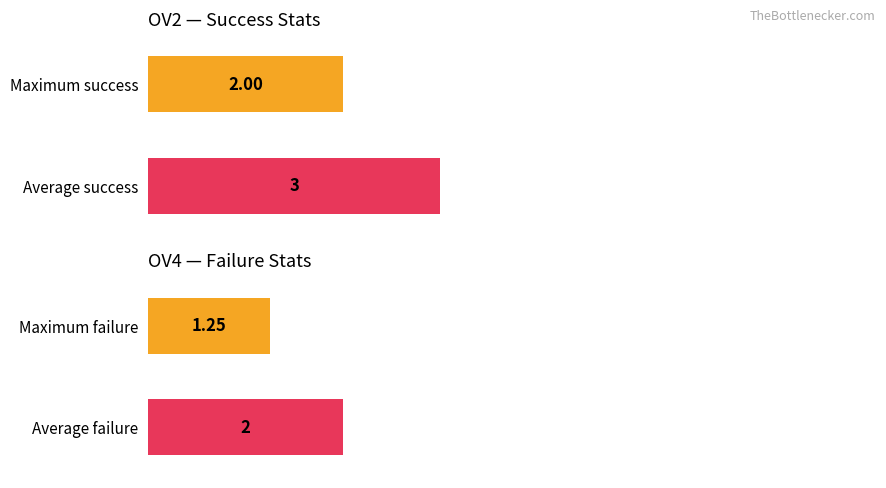

Count the number of data series in this chart.

2